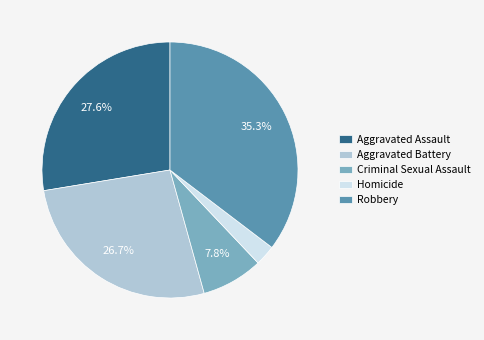

Is there a majority slice in this chart?

No